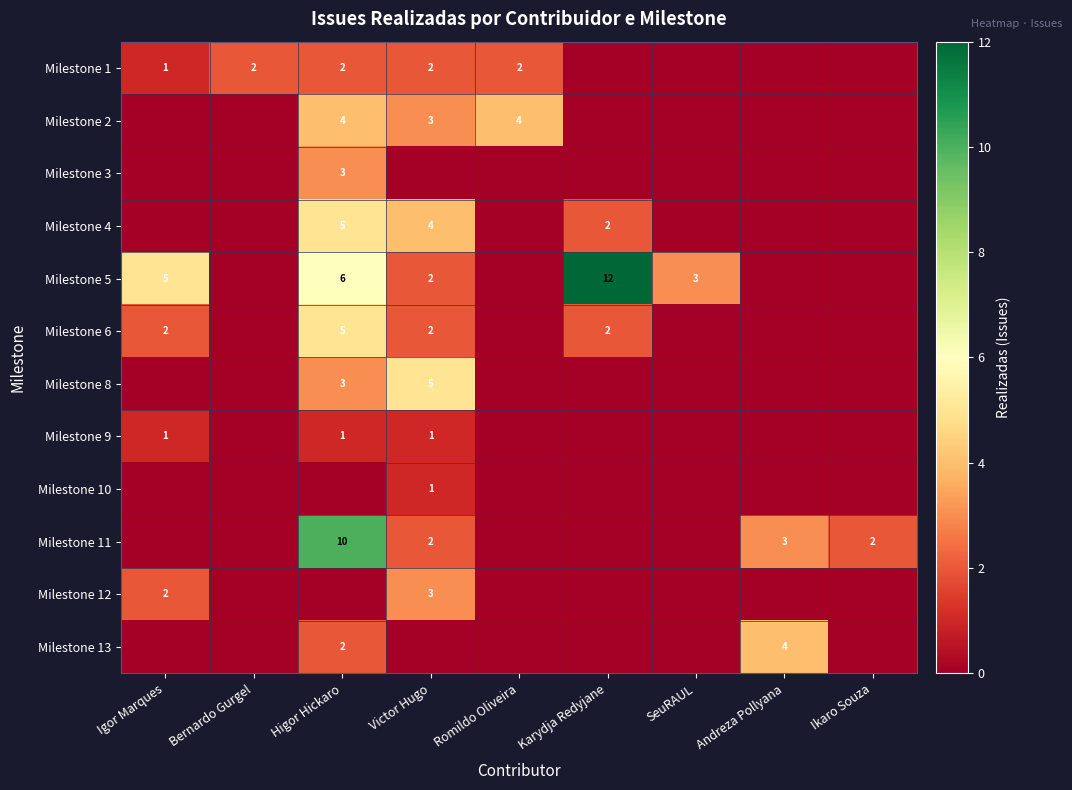

Is it true that Milestone 5 equals 4 at SeuRAUL?

False